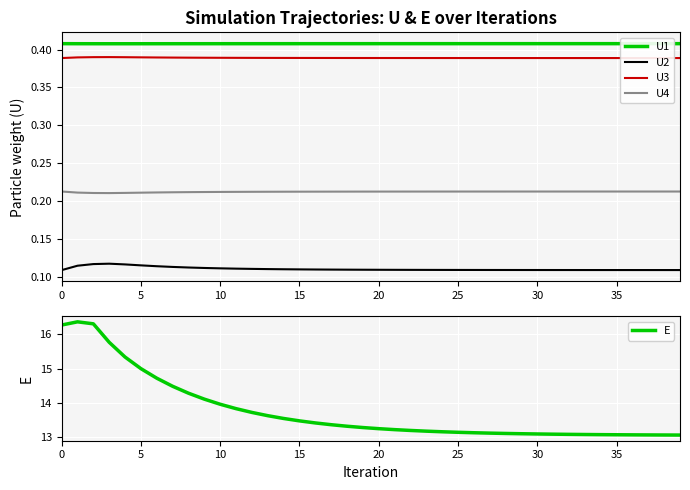

True or false: U2 and U3 intersect in this chart.

False